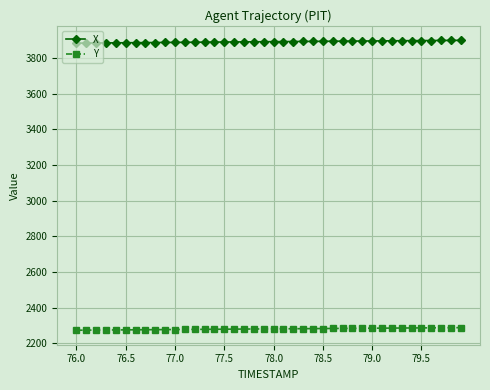

List the series in order of their peak value, lowest first.

Y, X